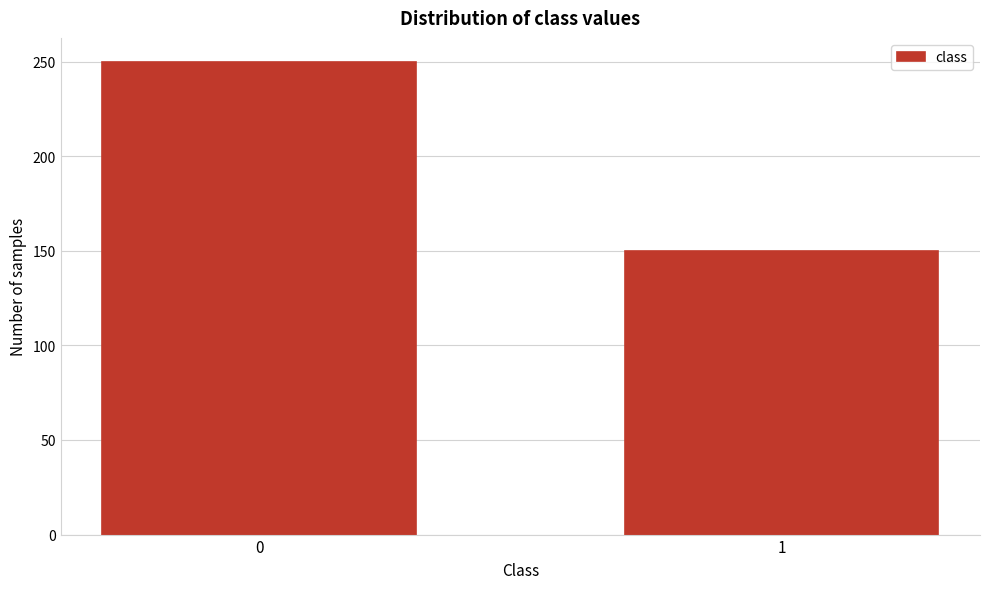

Reading left to right, extract all data points from this chart.

250	150